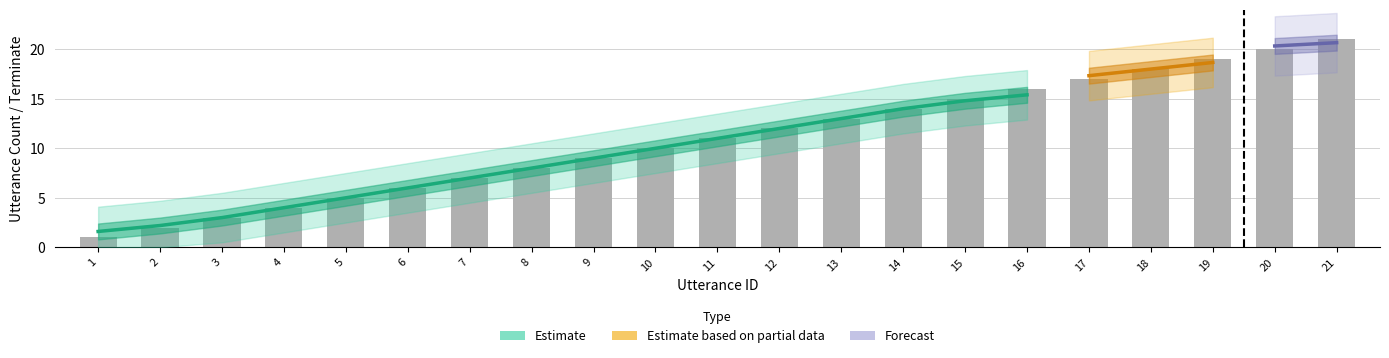

Reading right to left, transcribe all the data shown in this chart.

21	20	19	18	17	16	15	14	13	12	11	10	9	8	7	6	5	4	3	2	1